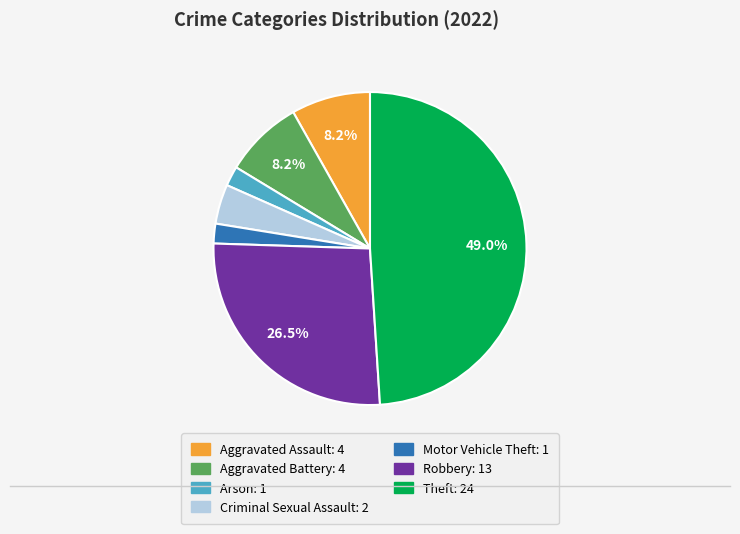

Does any single category account for the majority?

No